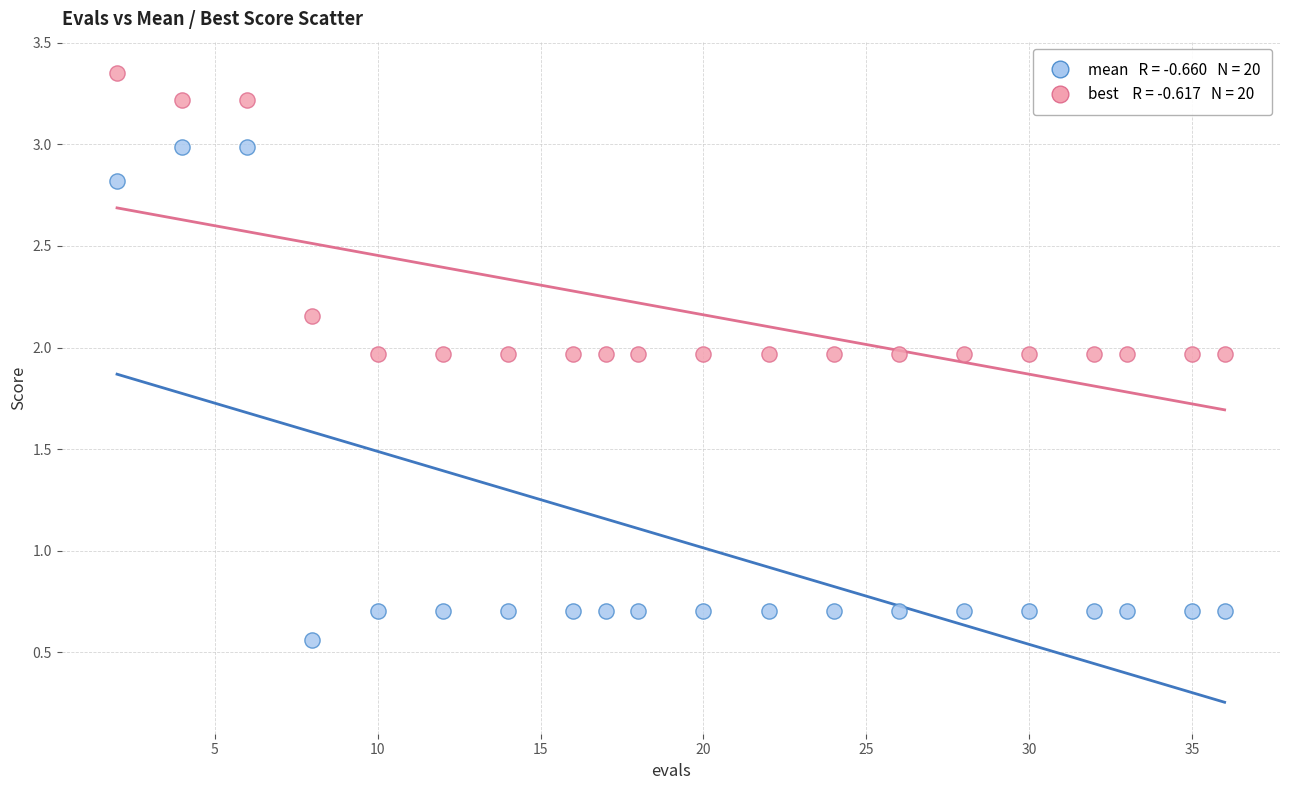

Across all data points, what is the range of X values (max minus min)?

34.0